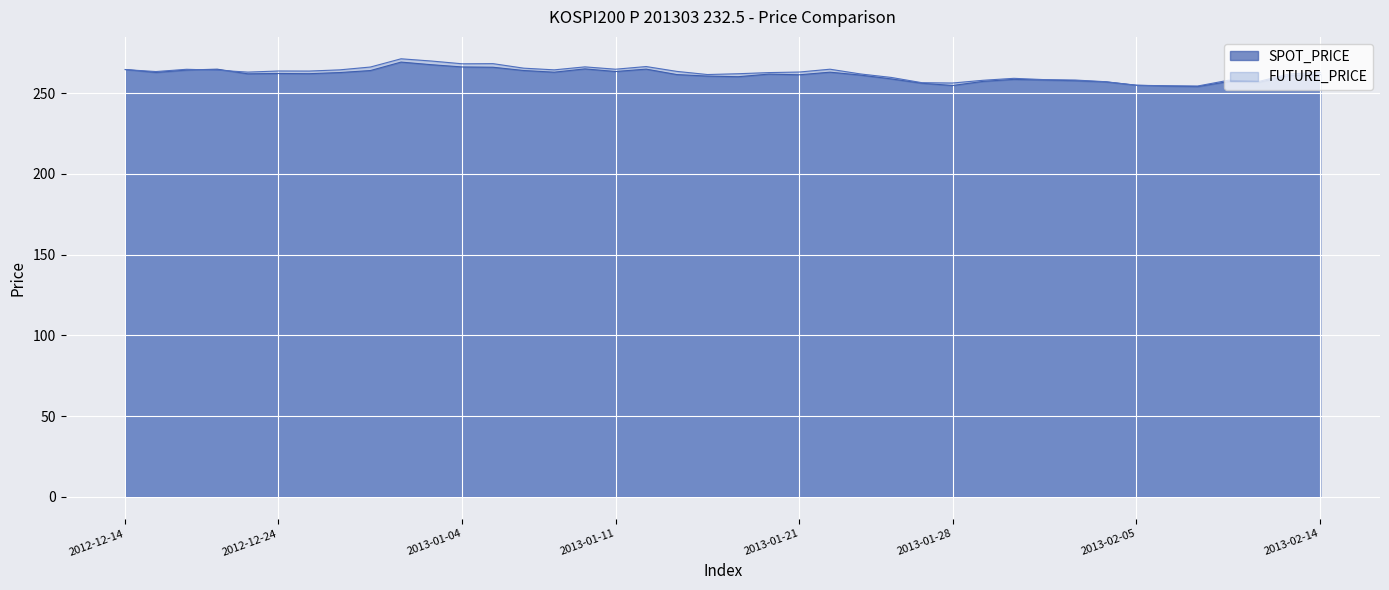

What position from the left is 2013-01-10?

16